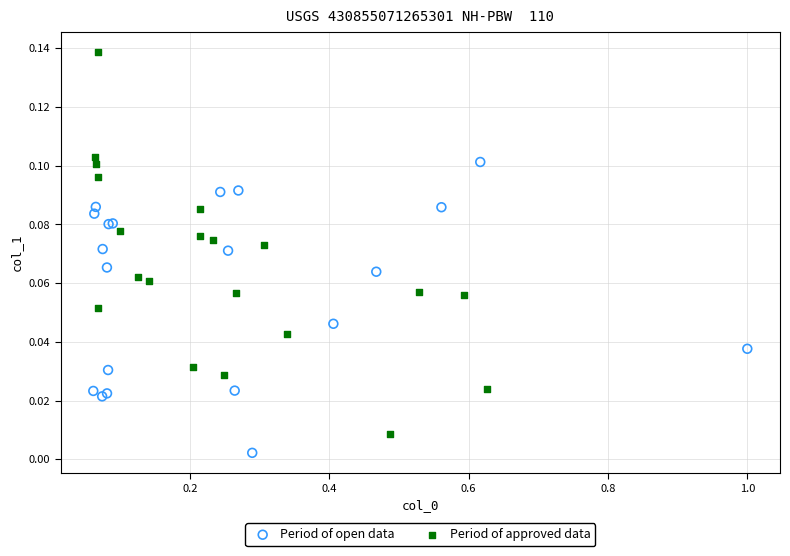

Which series has the largest Y range (max minus min)?

Period of approved data